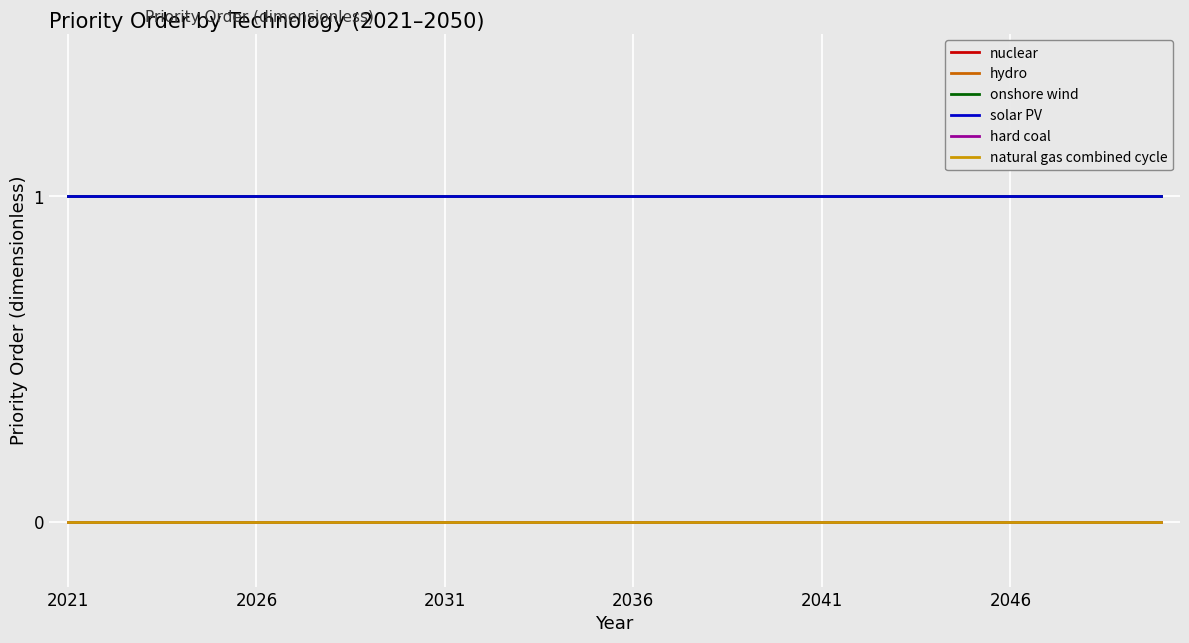

Does the chart display data point markers on the line(s)?

No